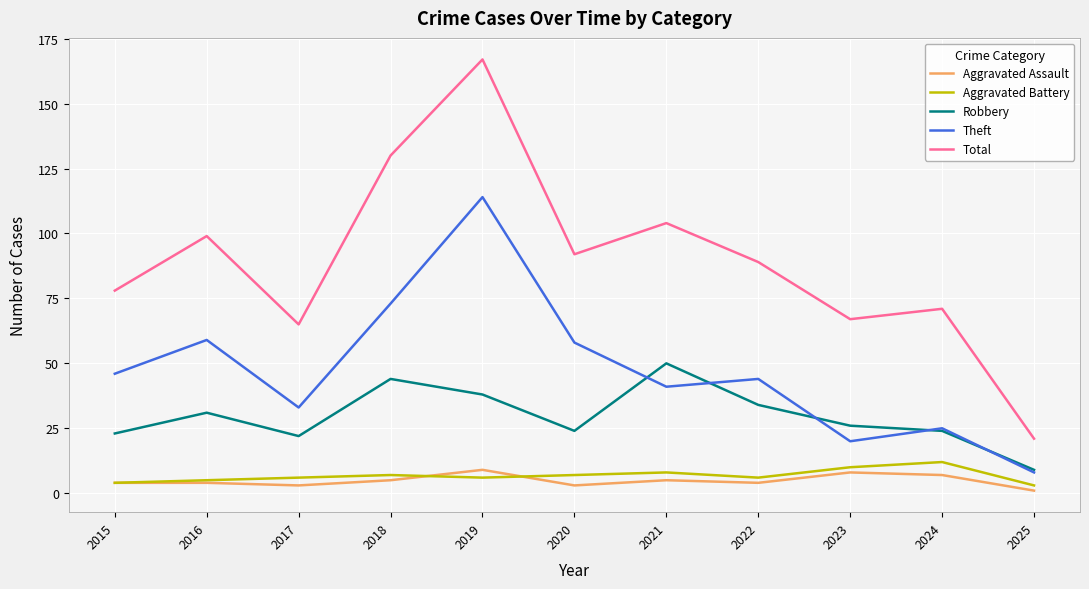

Which series has the widest spread of values?

Total